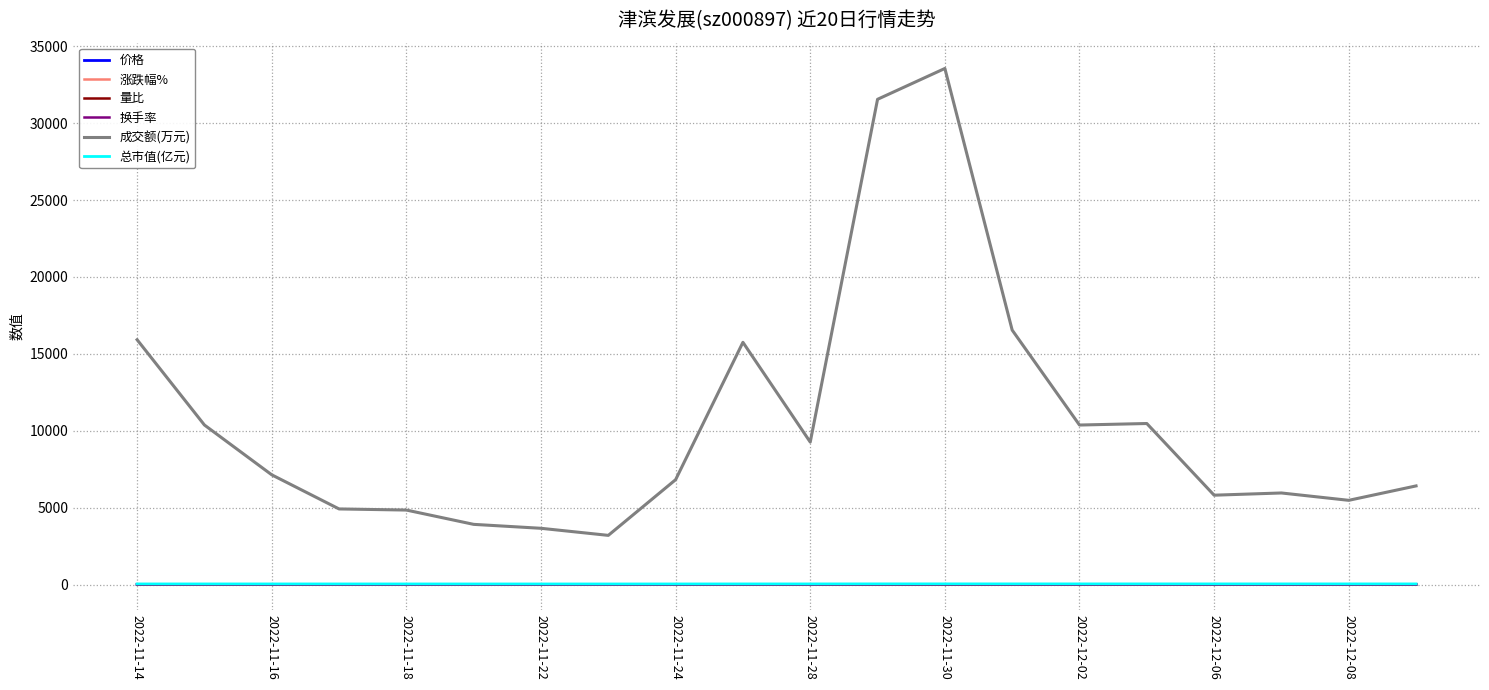

At how many categories does at least one series exceed 291?

20